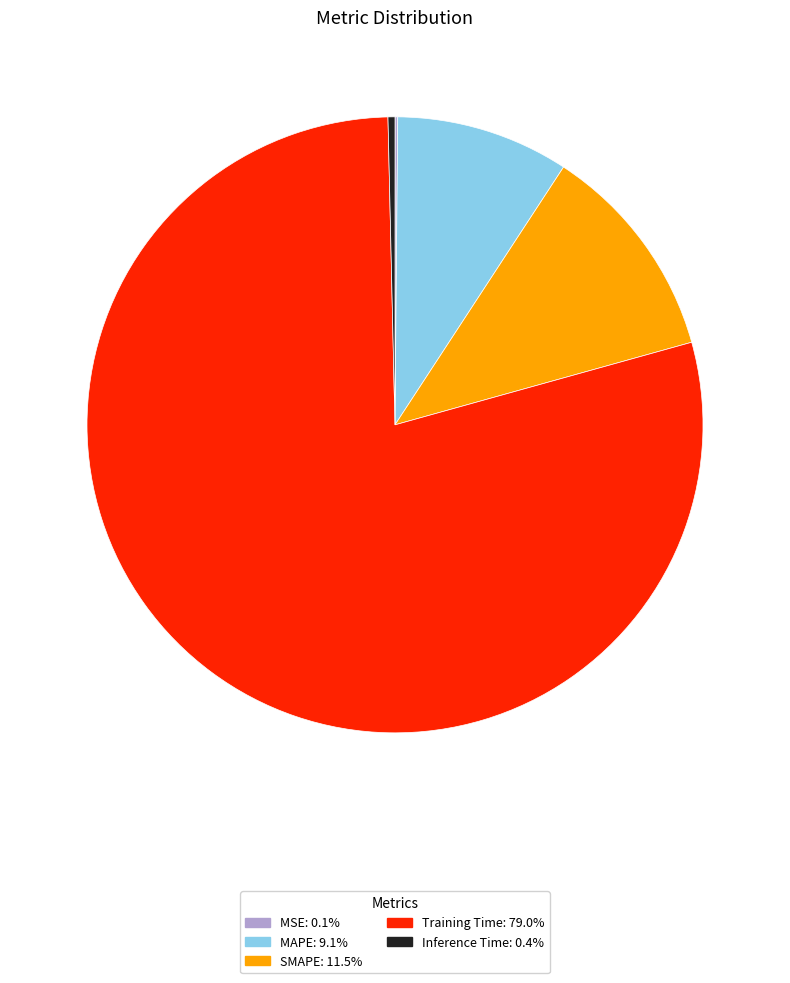

Does any single category account for the majority?

Yes